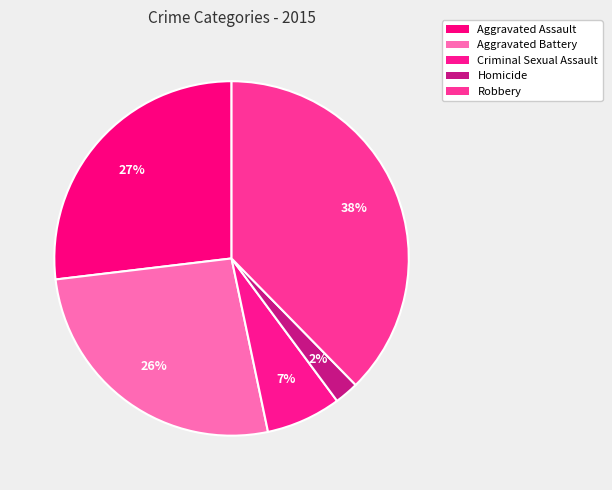

To the nearest percent, what is the average slice percentage?

20%